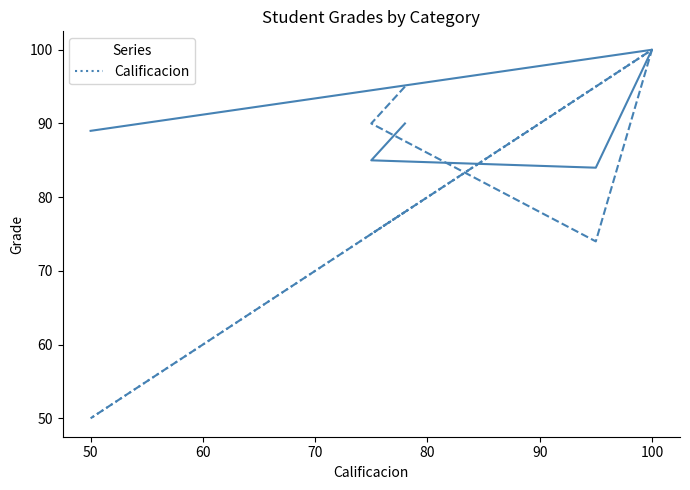

The chart shows a value of 13 at 80. True or false?

False